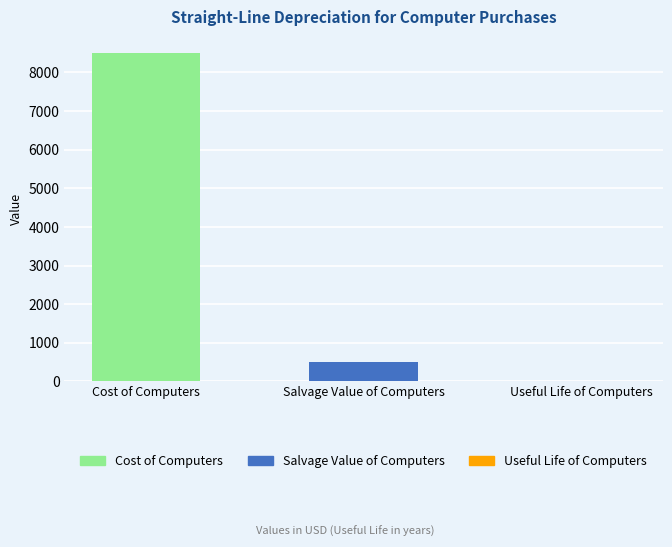

What is the ratio of the value at Cost of Computers to the value at Salvage Value of Computers?

17.0